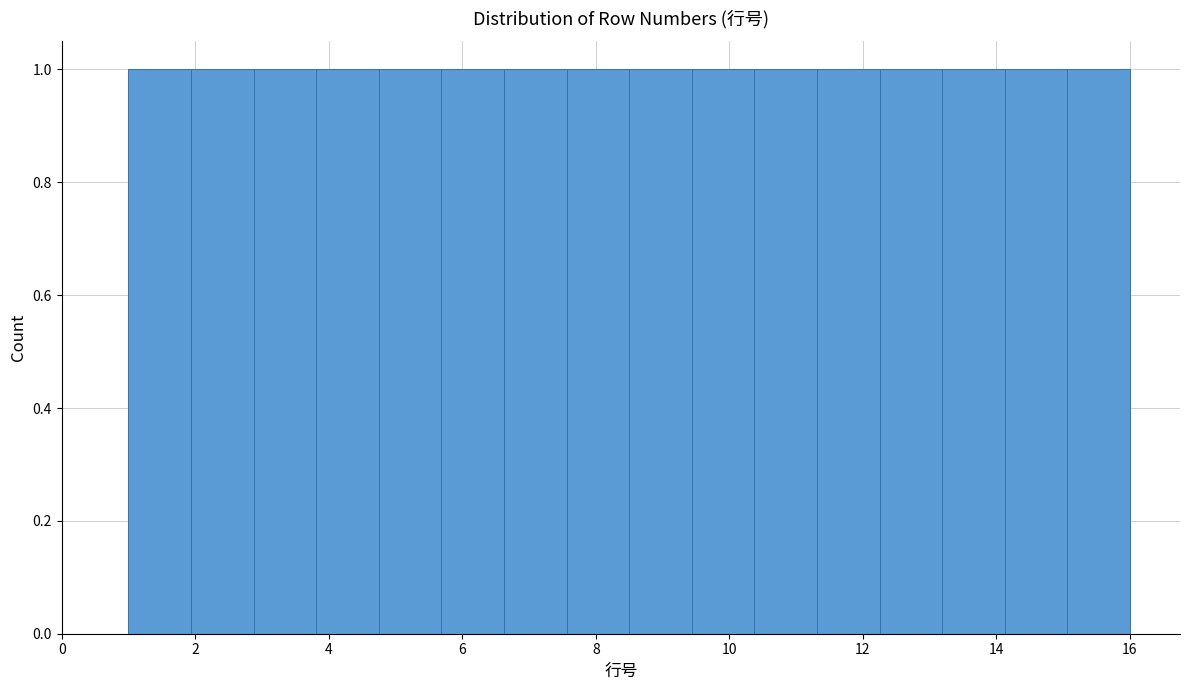

Reading left to right, transcribe this chart: for each bar, give the range it covers on the x-axis and its height. Neither the bar edges nor the heights are printed on the chart, so give them approximately, as read against the axes.

1.0 to 2.0: 1
2.0 to 2.8: 1
2.8 to 3.8: 1
3.8 to 4.8: 1
4.8 to 5.6: 1
5.6 to 6.6: 1
6.6 to 7.6: 1
7.6 to 8.6: 1
8.6 to 9.4: 1
9.4 to 10.4: 1
10.4 to 11.4: 1
11.4 to 12.2: 1
12.2 to 13.2: 1
13.2 to 14.2: 1
14.2 to 15.0: 1
15.0 to 16.0: 1